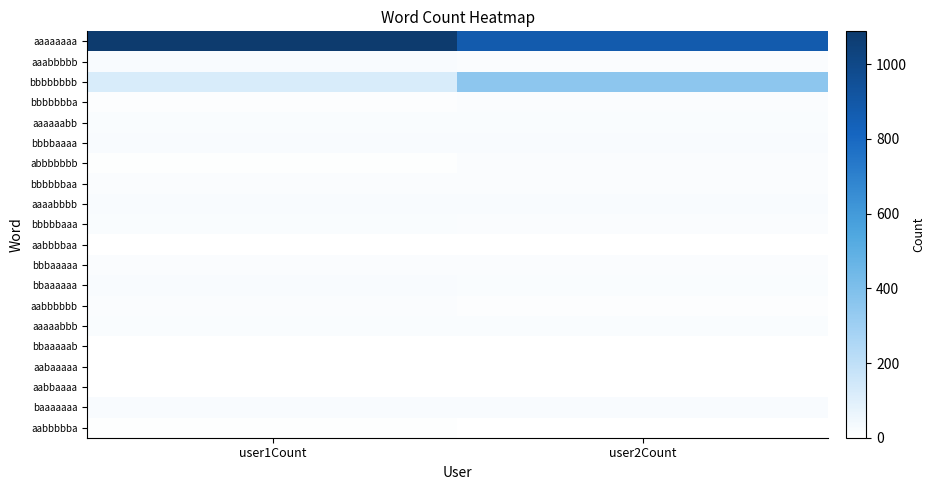

Which has a higher value, user2Count or user1Count?

user1Count